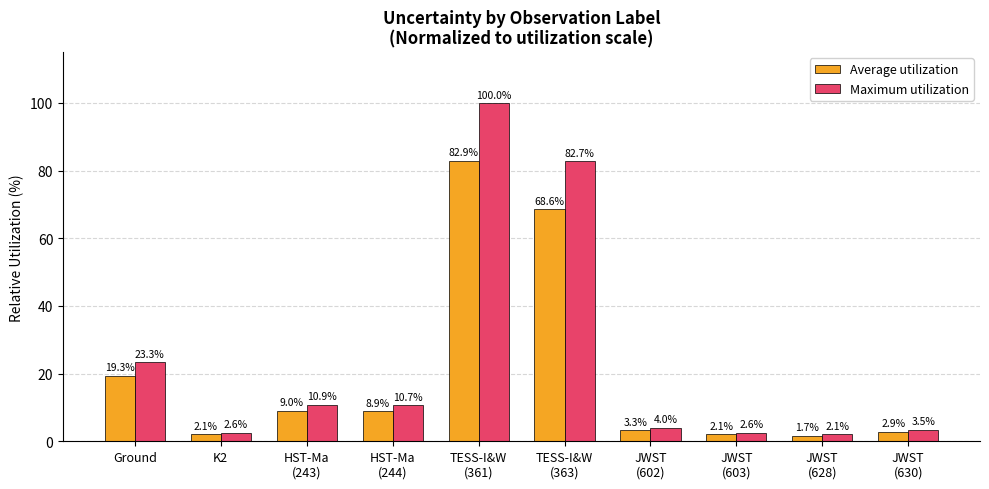

What is the value of the Maximum utilization bar at the 5th from the left?

100.0